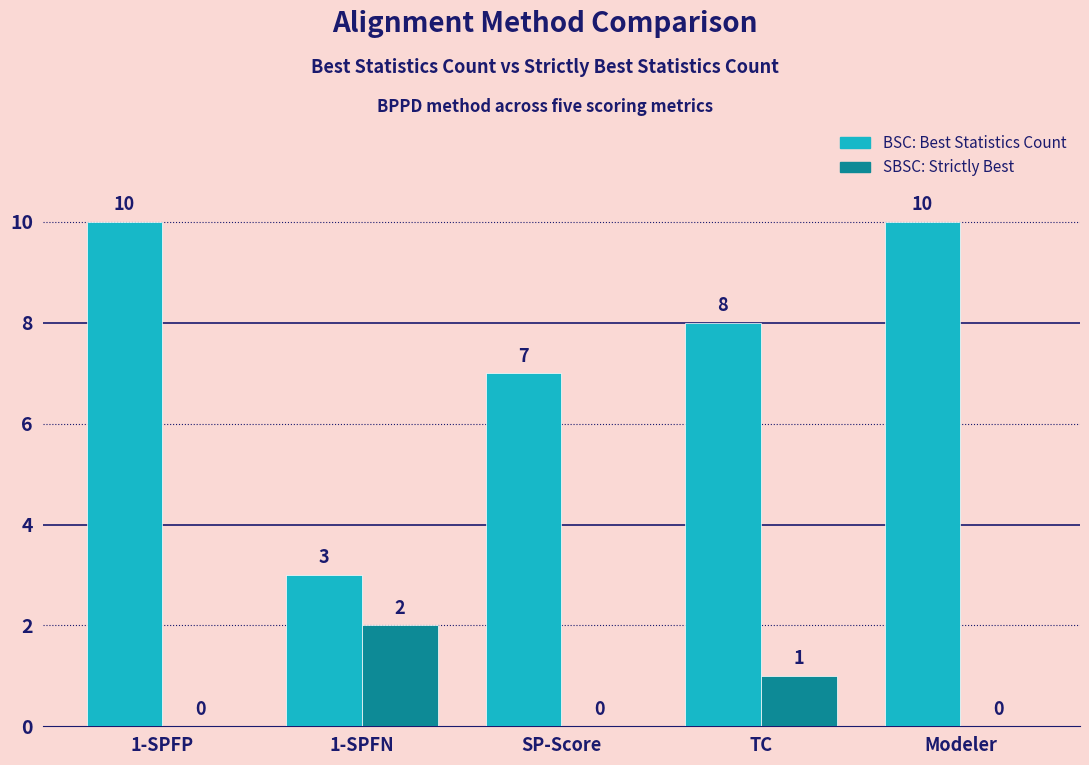

What is the total value across all series at TC?

9